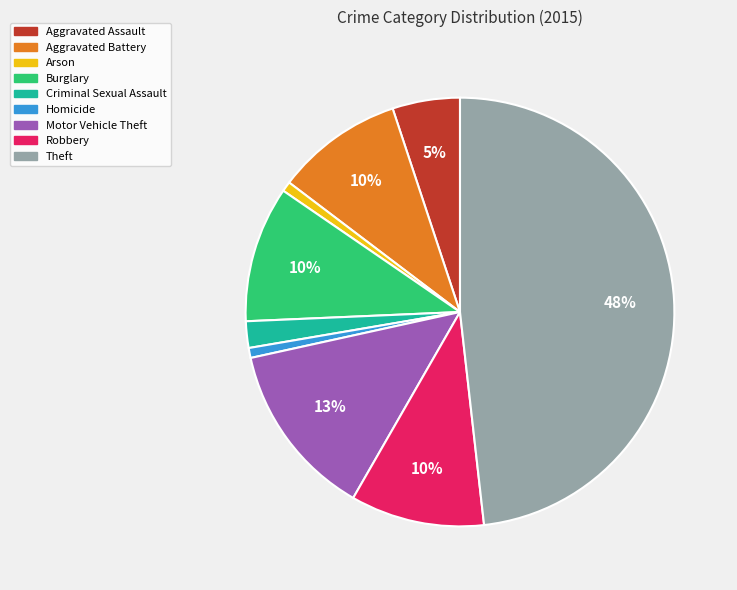

True or false: Homicide accounts for 11% of the total.

False